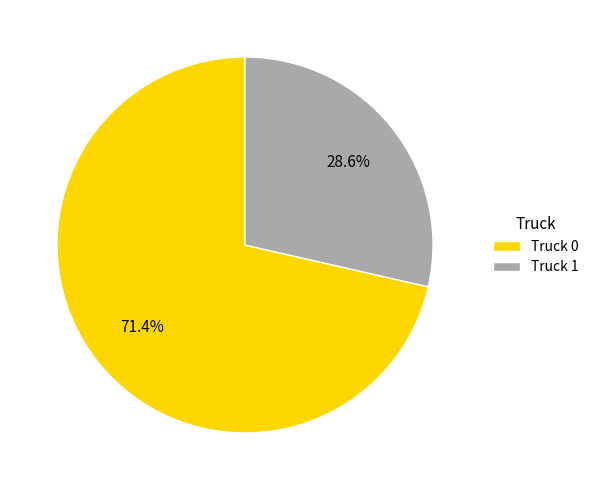

To the nearest percent, what percentage of the pie is Truck 1?

29%